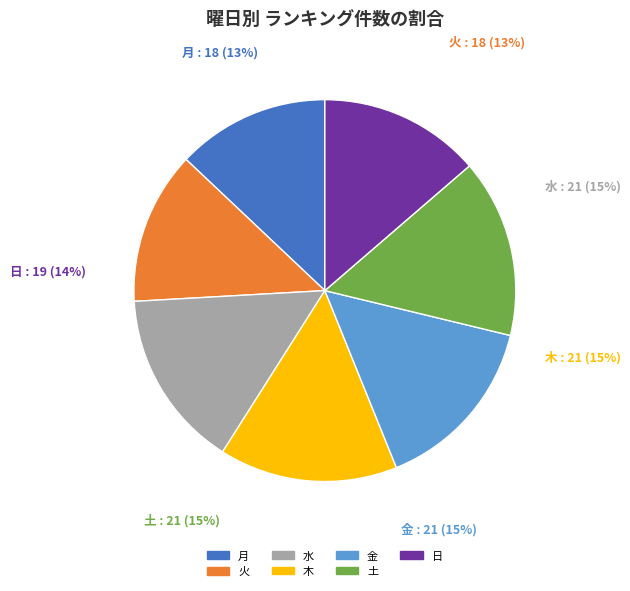

Which category has the biggest portion of the pie?

水